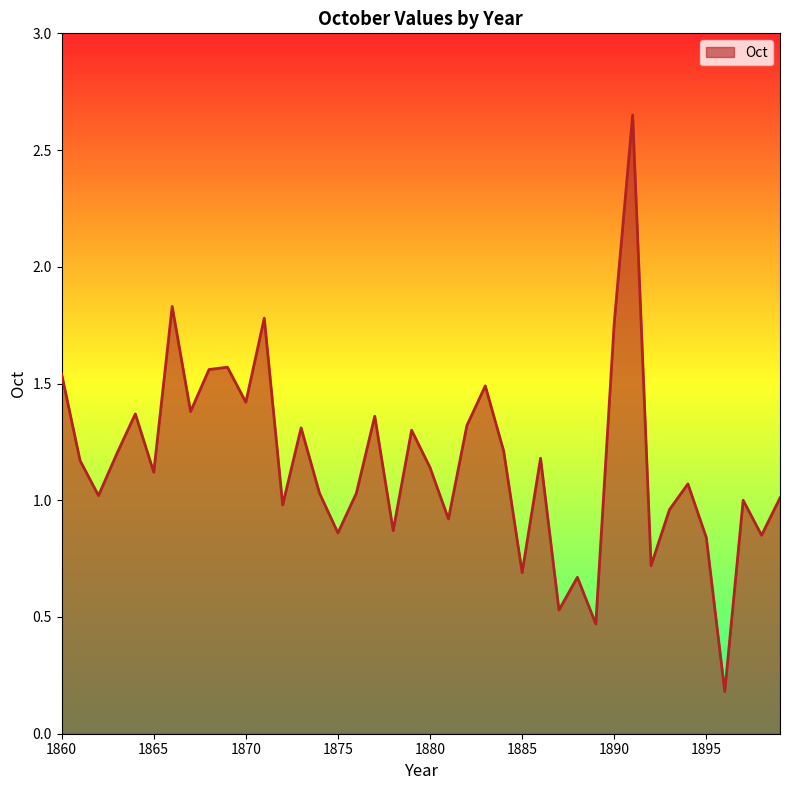

What is the difference between the maximum and minimum values?

2.5